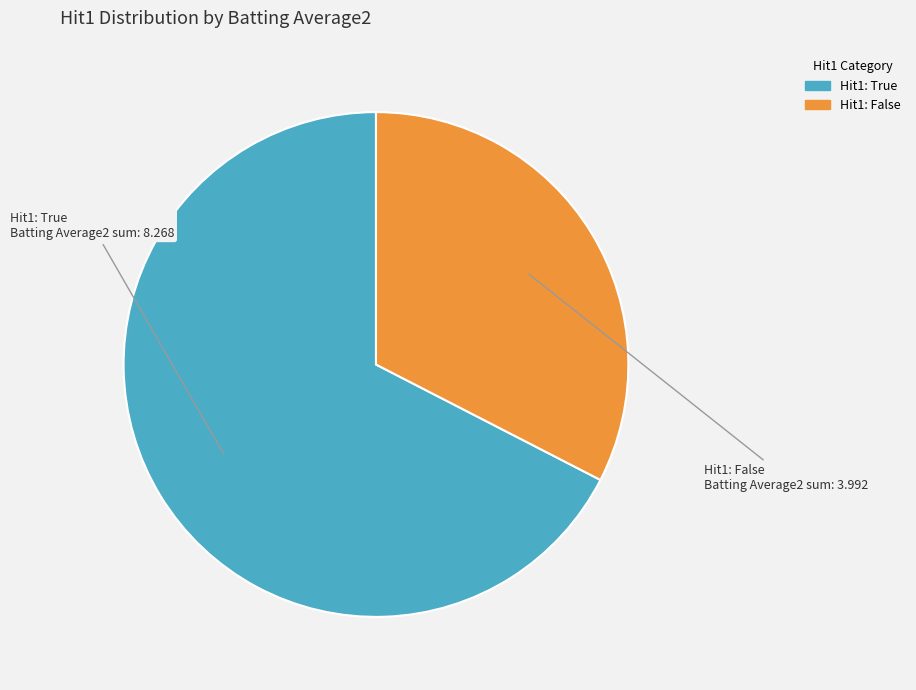

Is there any slice that represents more than half of the pie?

Yes